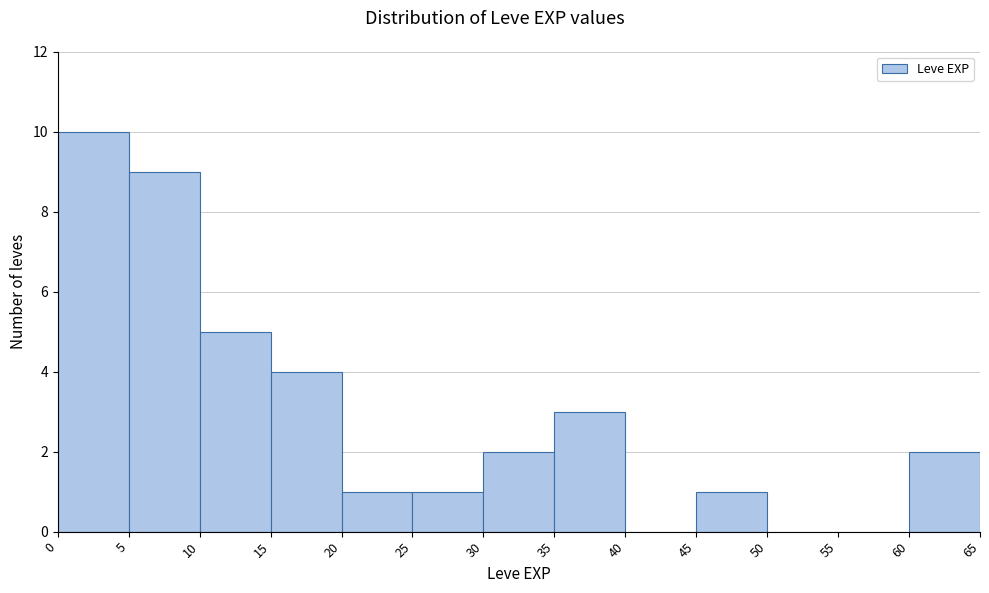

Reading left to right, list every bar in this chart as the range it spans on the x-axis followed by its height. The values are not printed on the chart, so give them approximately, as read against the axis.

0 to 5: 10
5 to 10: 9
10 to 15: 5
15 to 20: 4
20 to 25: 1
25 to 30: 1
30 to 35: 2
35 to 40: 3
40 to 45: 0
45 to 50: 1
50 to 55: 0
55 to 60: 0
60 to 65: 2